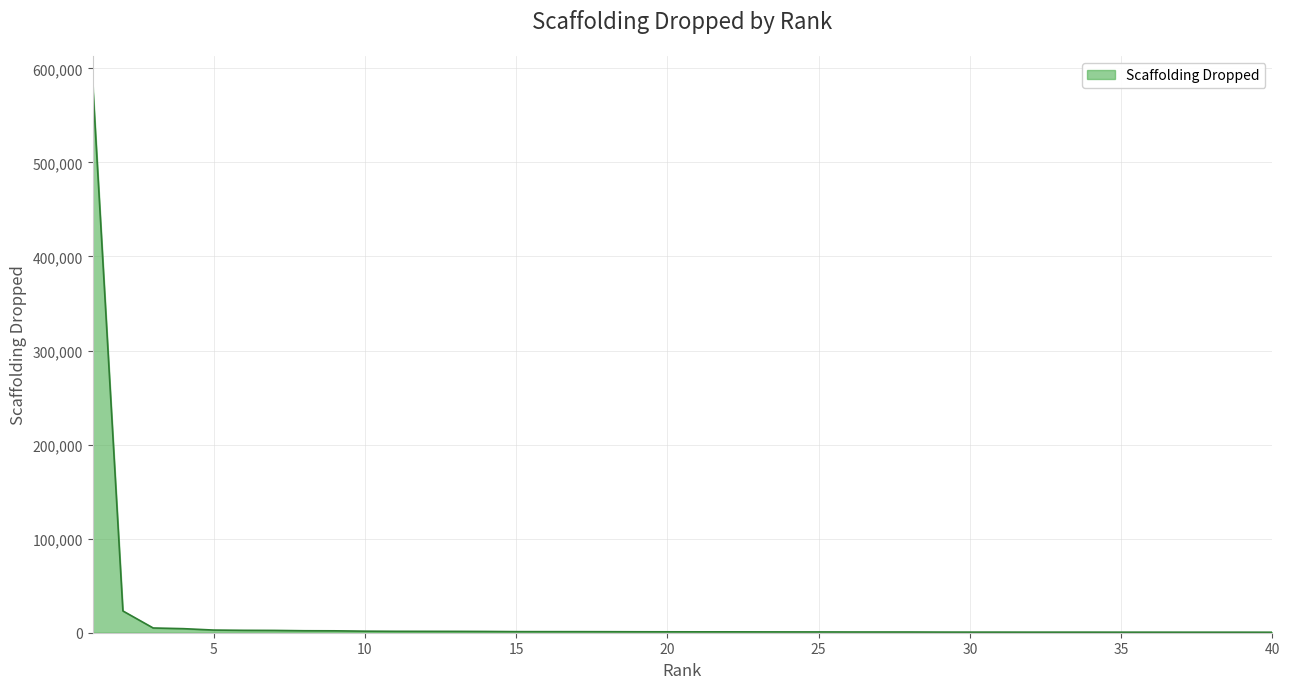

What is the difference between the maximum and minimum values?

583666